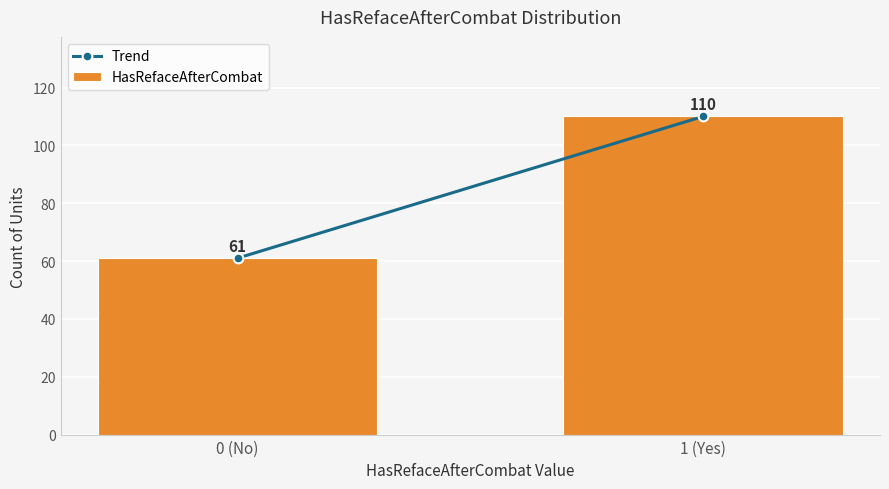

Reading left to right, transcribe all the data shown in this chart.

61	110